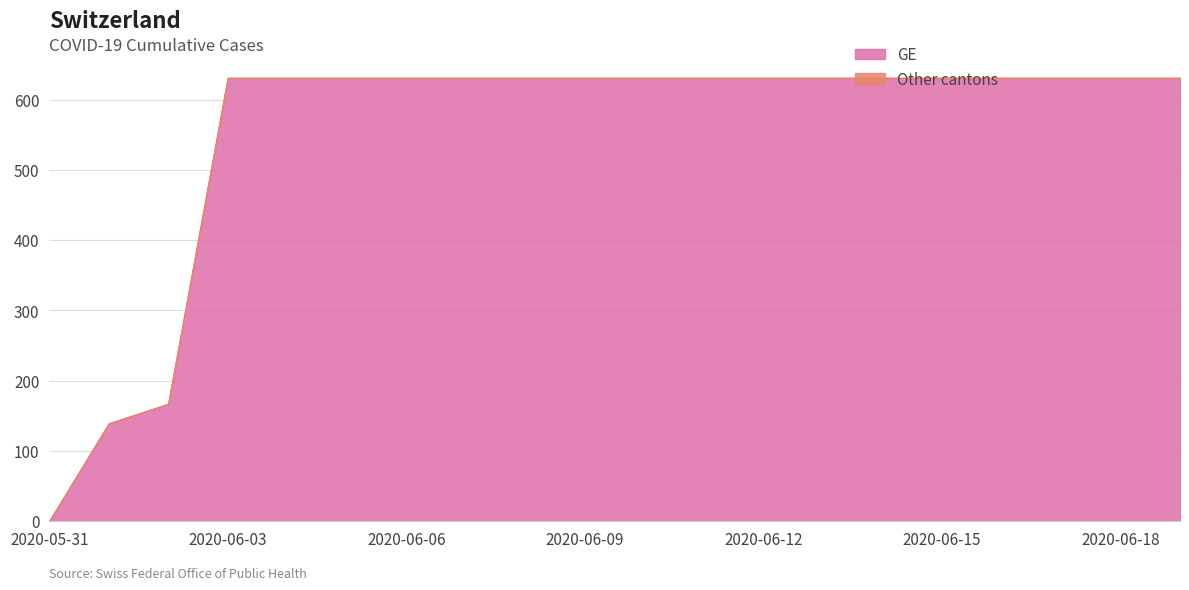

Where is CH nearest to the value 315?

2020-06-02